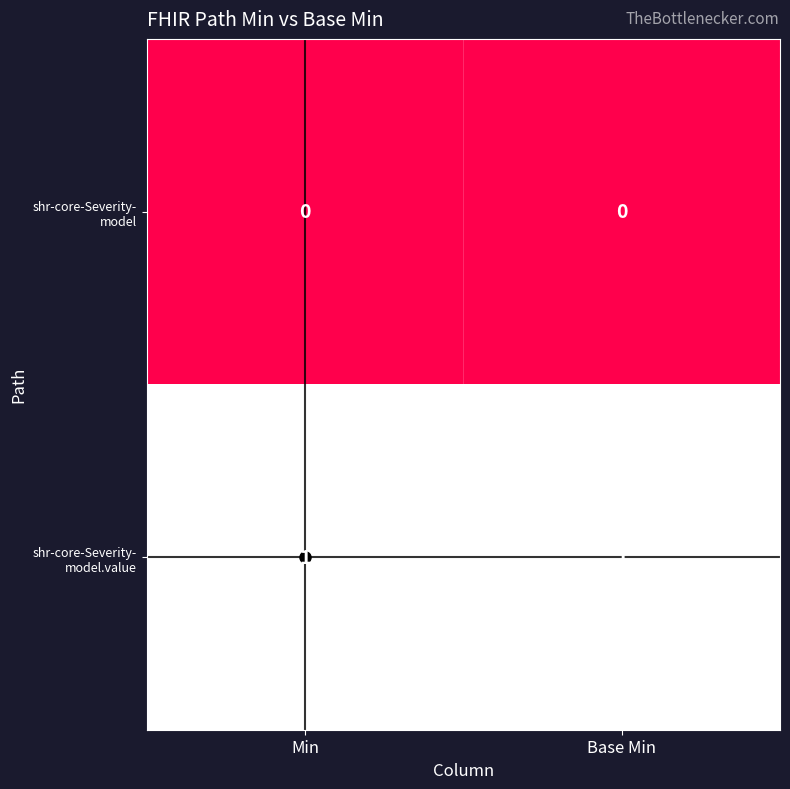

At how many categories does at least one series exceed 0?

2